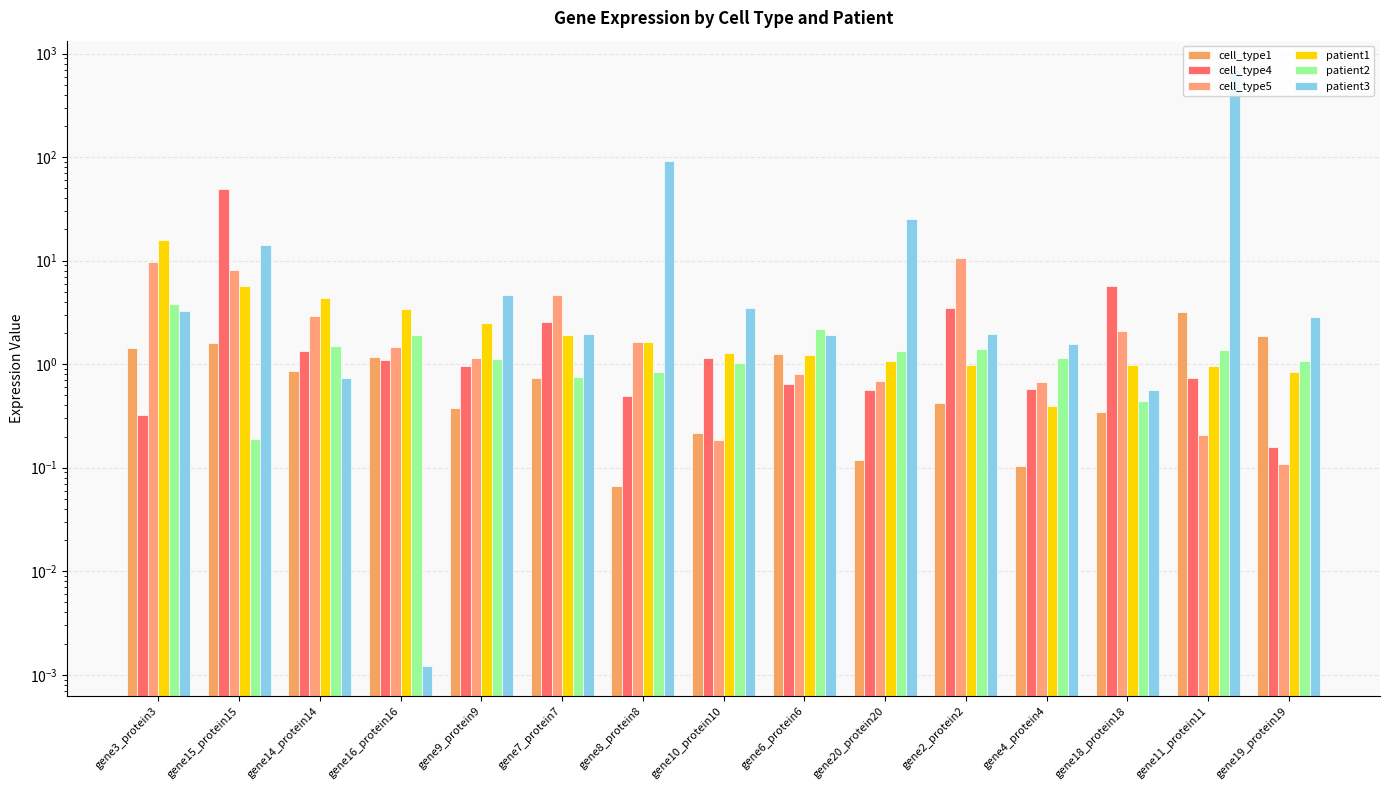

Reading left to right, what are all the values shown in this chart?

cell_type1: 1.4	1.6	0.9	1.2	0.4	0.7	0.1	0.2	1.3	0.1	0.4	0.1	0.3	3.2	1.9
cell_type4: 0.3	48.8	1.3	1.1	1.0	2.5	0.5	1.1	0.6	0.6	3.5	0.6	5.7	0.7	0.2
cell_type5: 9.7	8.1	2.9	1.5	1.1	4.6	1.6	0.2	0.8	0.7	10.5	0.7	2.1	0.2	0.1
patient1: 15.8	5.7	4.4	3.4	2.5	1.9	1.7	1.3	1.2	1.1	1.0	0.4	1.0	1.0	0.8
patient2: 3.9	0.2	1.5	1.9	1.1	0.7	0.8	1.0	2.2	1.3	1.4	1.1	0.4	1.4	1.1
patient3: 3.2	14.3	0.7	0.0	4.6	2.0	92.4	3.5	1.9	25.3	2.0	1.6	0.6	686.5	2.9